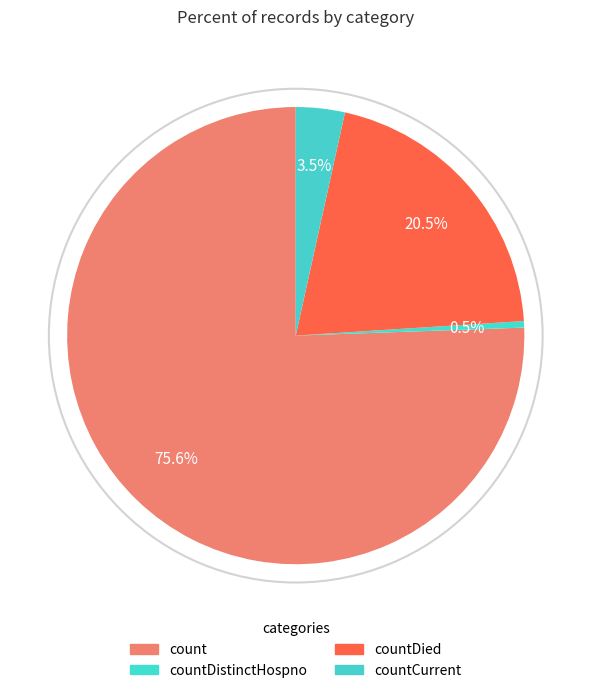

The countCurrent slice represents 3% of the pie. True or false?

True